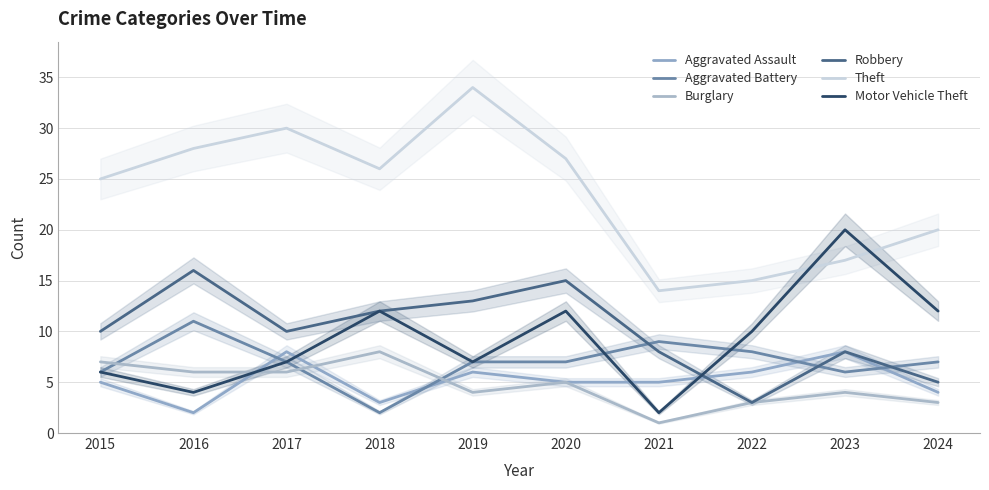

What is the greatest value displayed?

34